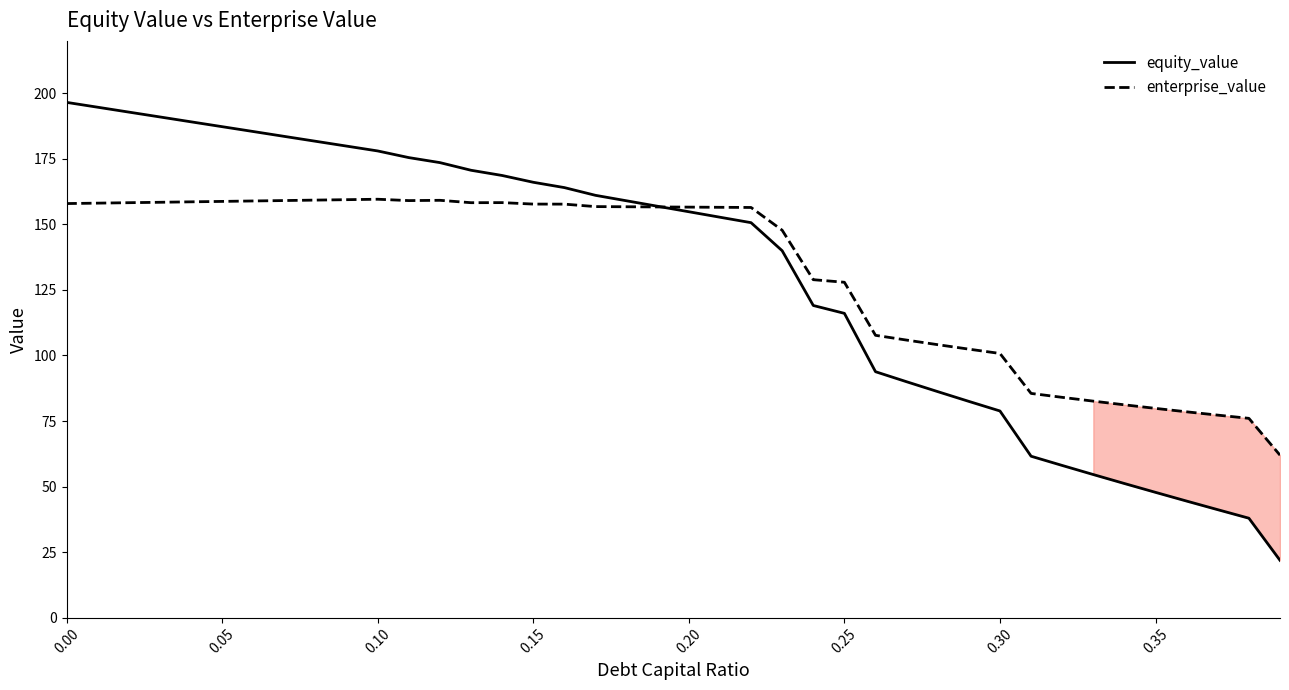

What is the smallest value displayed?

21.9